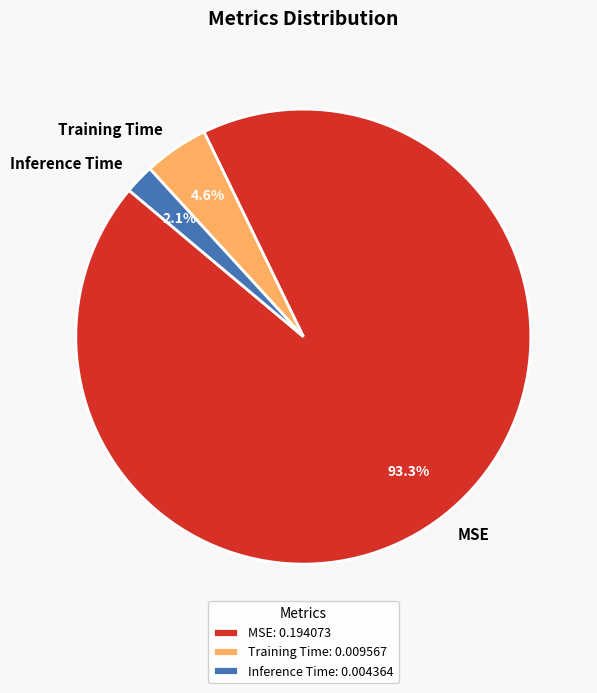

To the nearest percent, what is the difference between the largest and smallest slice percentages?

91%